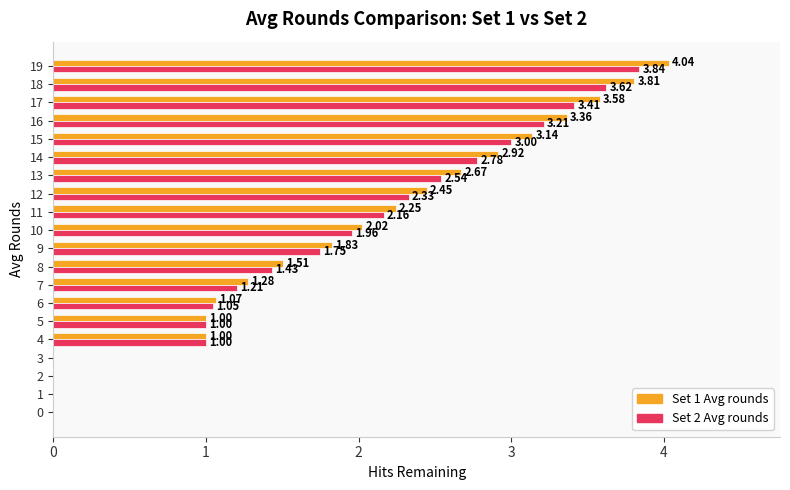

What is the sum of the Set 2 Avg rounds values at 18 and 6?

4.7